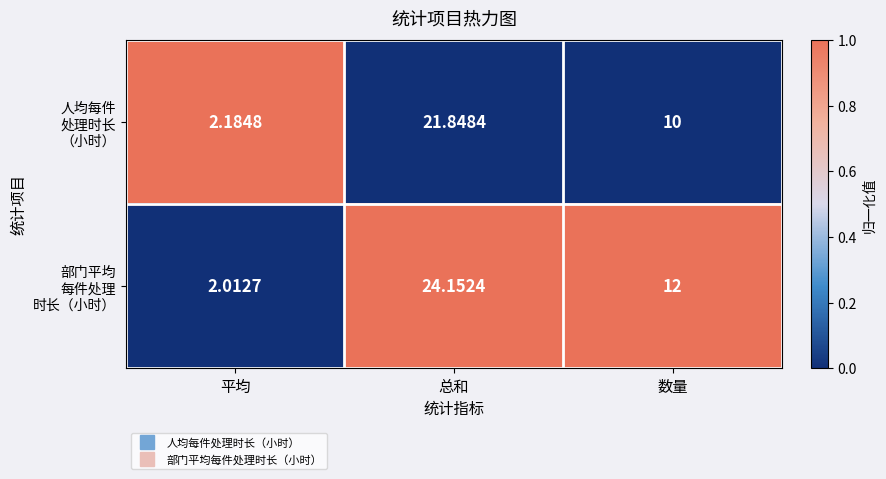

At which category is the sum across all series the highest?

总和